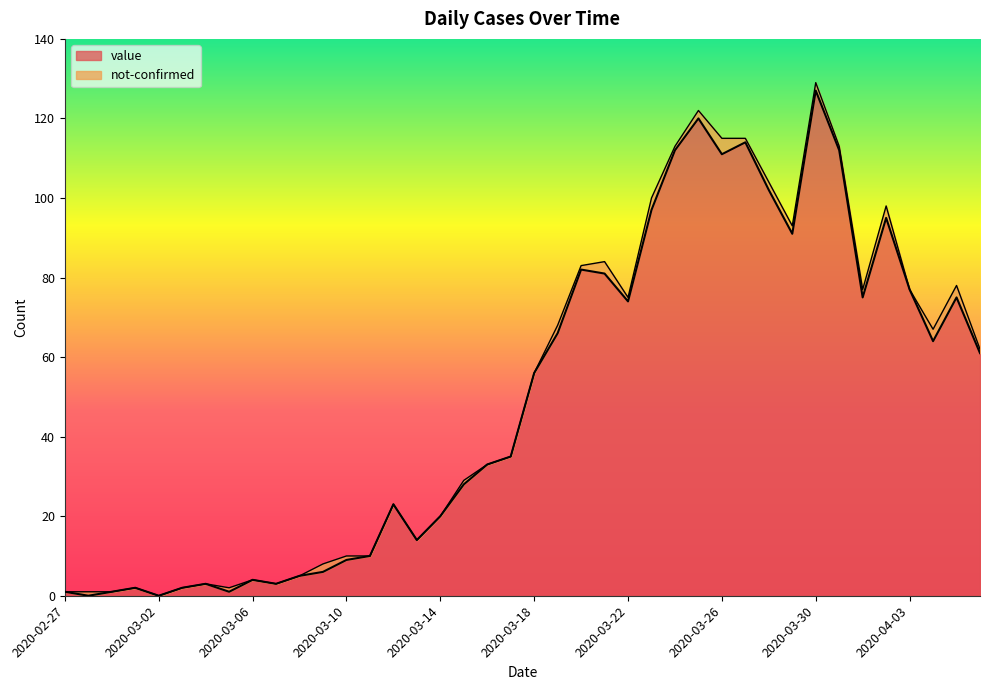

Reading left to right, transcribe all the data shown in this chart.

1	0	1	2	0	2	3	1	4	3	5	6	9	10	23	14	20	28	33	35	56	66	82	81	74	97	112	120	111	114	102	91	127	112	75	95	77	64	75	61